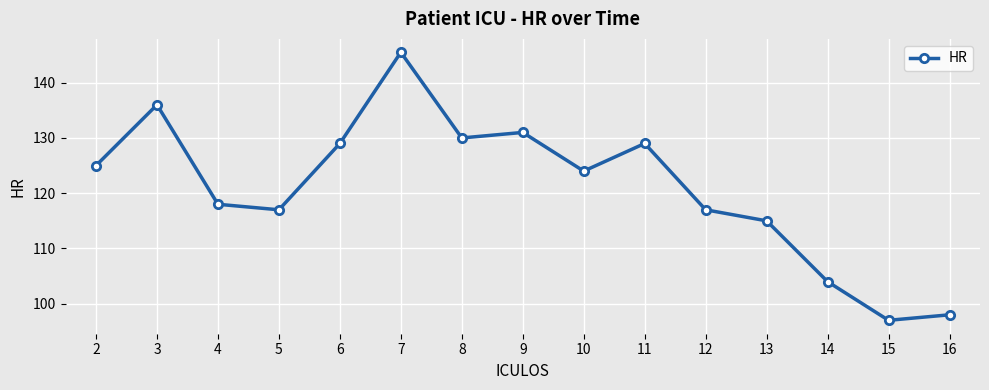

What is the smallest value displayed?

97.0